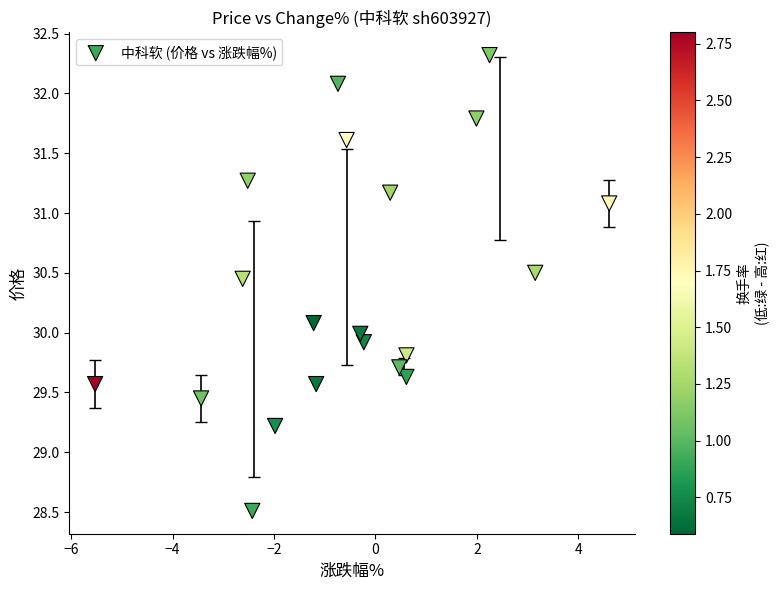

What is the range of Y values (max minus min)?

3.8